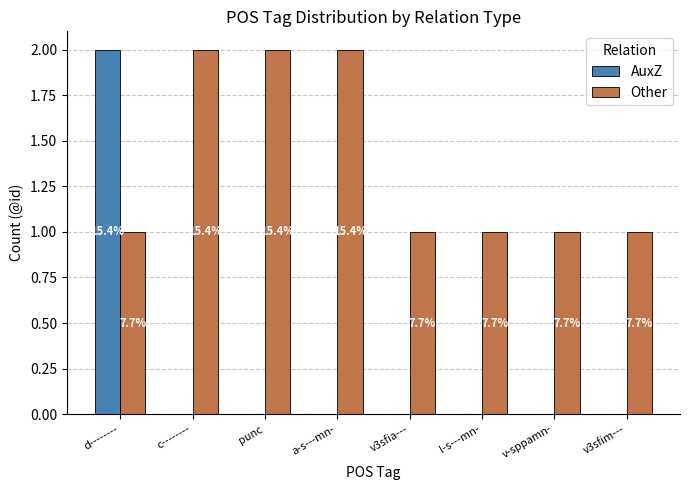

What are all the series names shown in the legend?

AuxZ, Other